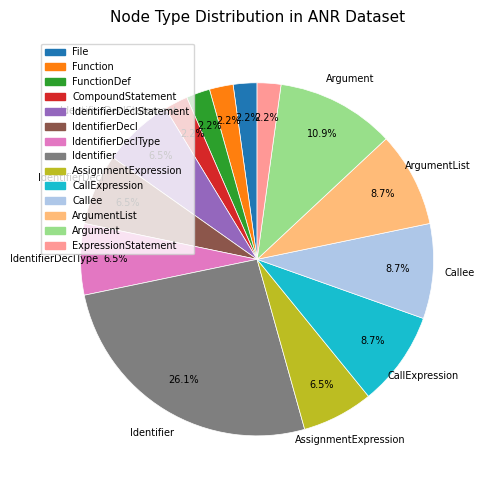

Is there any slice that represents more than half of the pie?

No